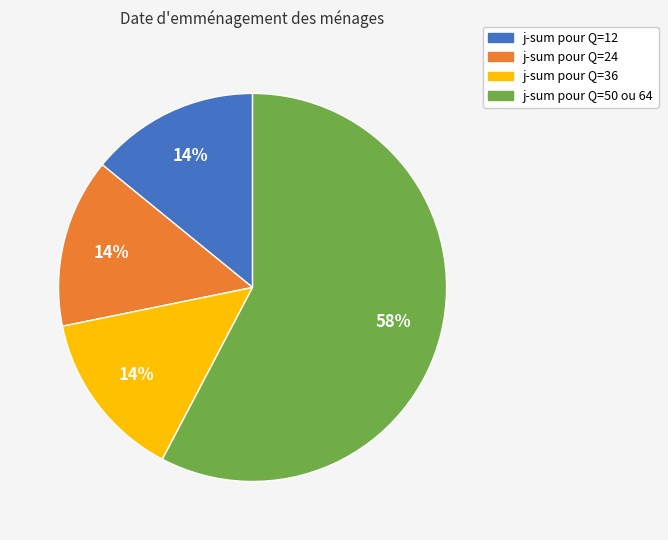

True or false: j-sum pour Q=36 accounts for 9% of the total.

False